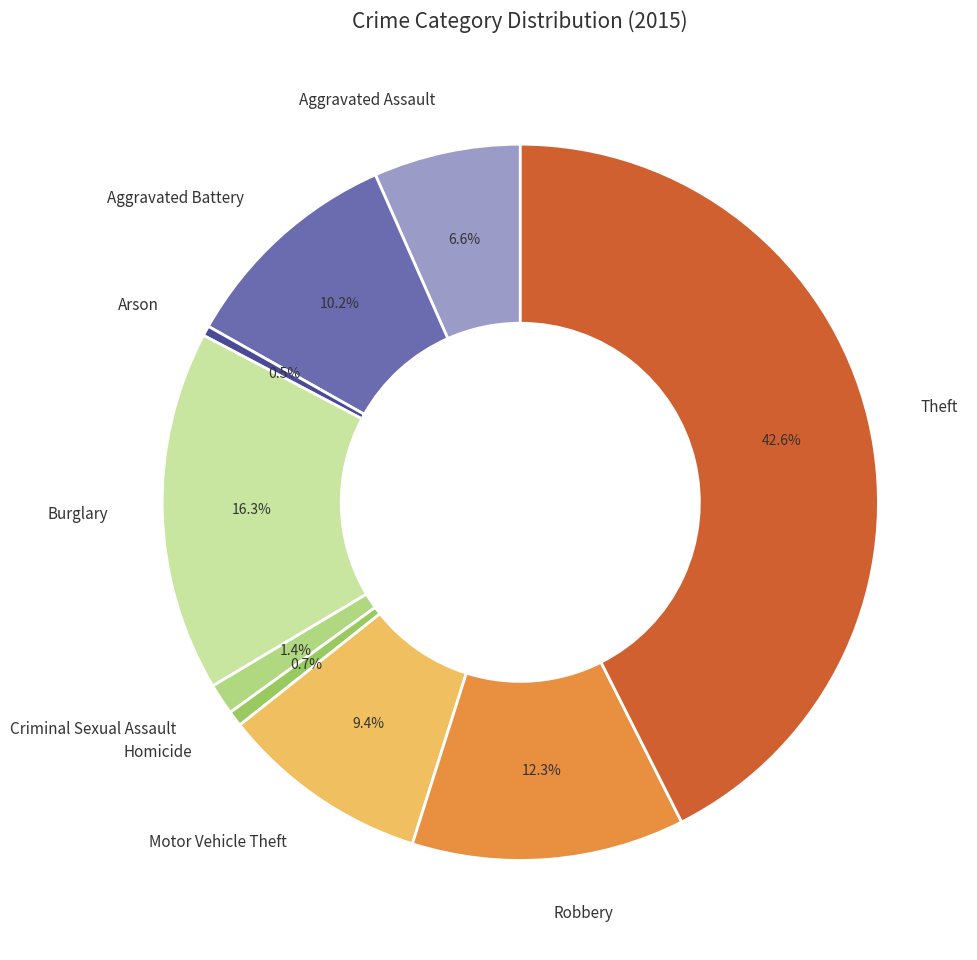

To the nearest percent, what is the combined percentage of Aggravated Battery and Aggravated Assault?

17%